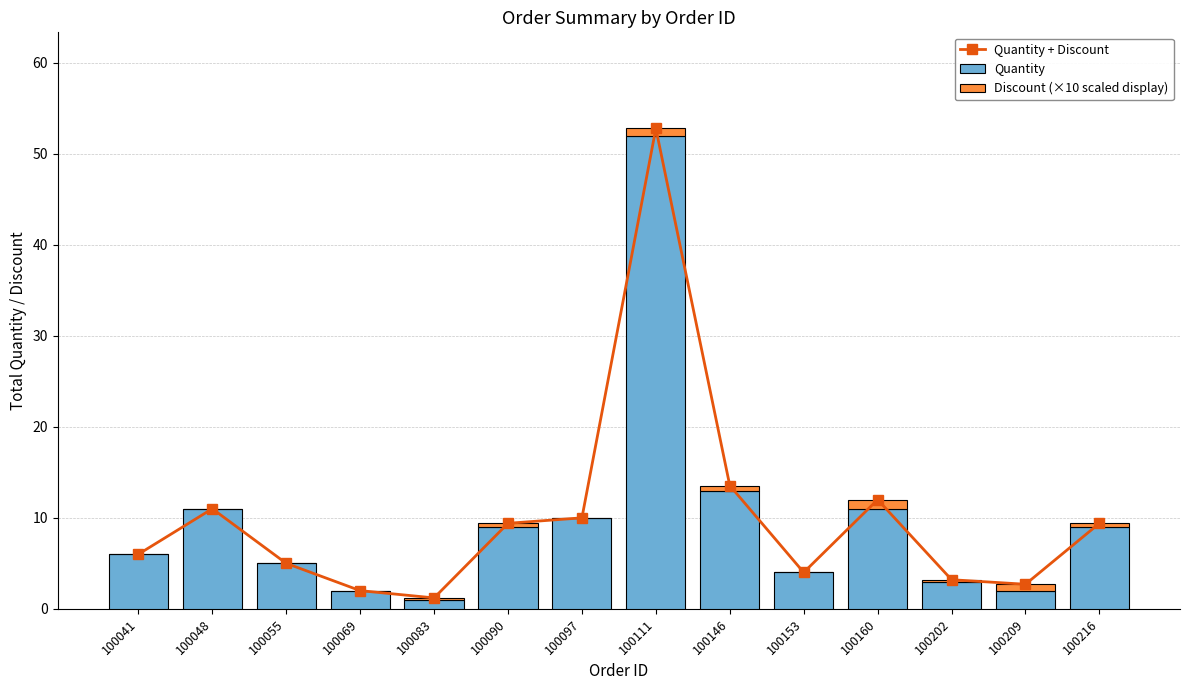

What is the lowest value of the Quantity series?

1.0